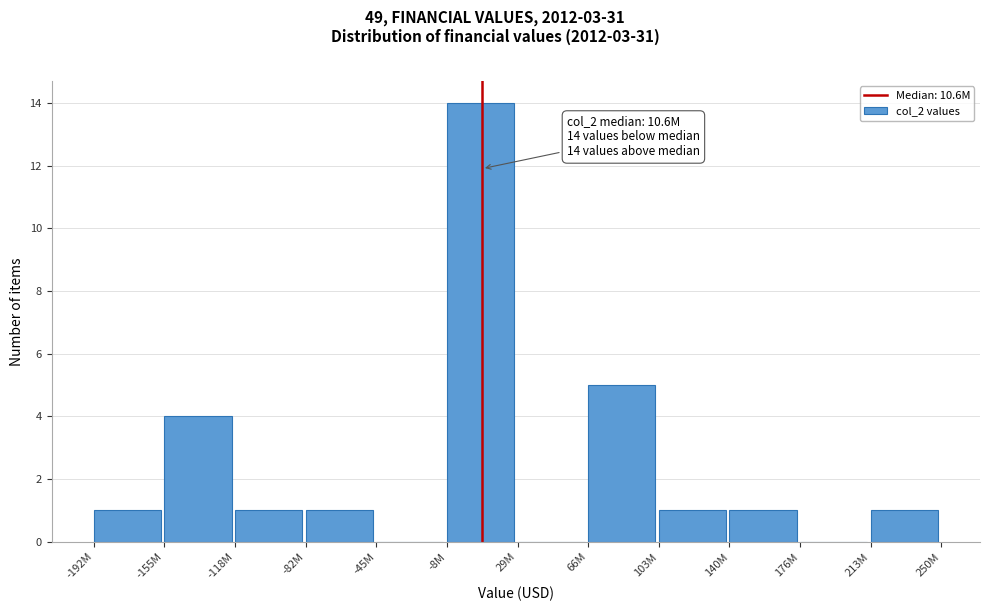

Reading right to left, list all the values displayed in this chart.

213M=1	176M=0	140M=1	103M=1	66M=5	29M=0	-8M=14	-45M=0	-82M=1	-118M=1	-155M=4	-192M=1